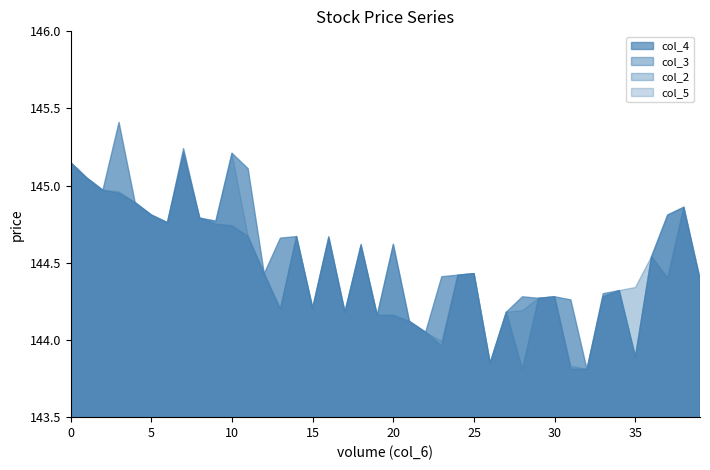

How many data points in col_4 are less than 144?

3